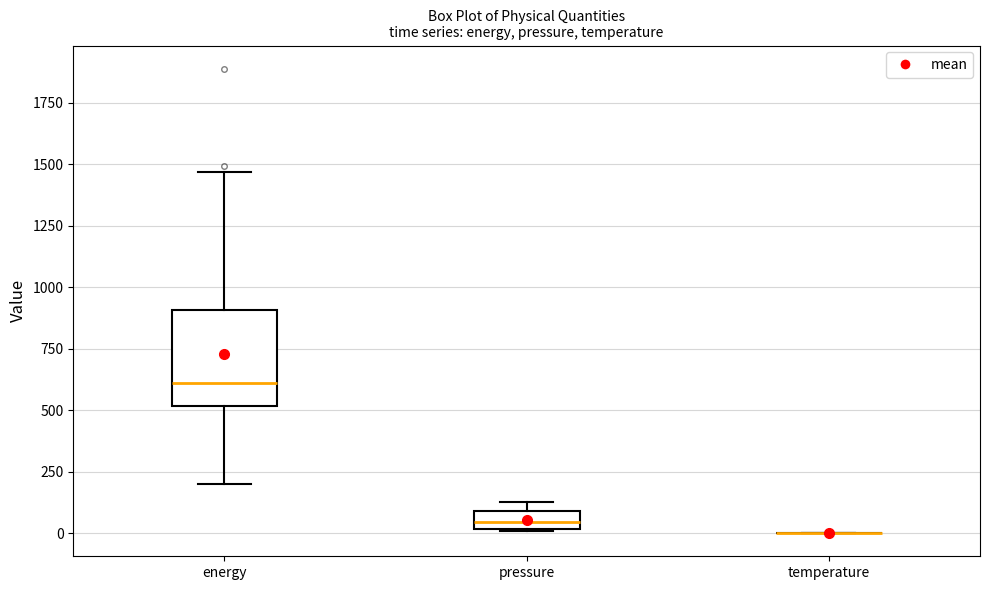

Which box is the tallest, from its lower edge to its upper edge?

energy